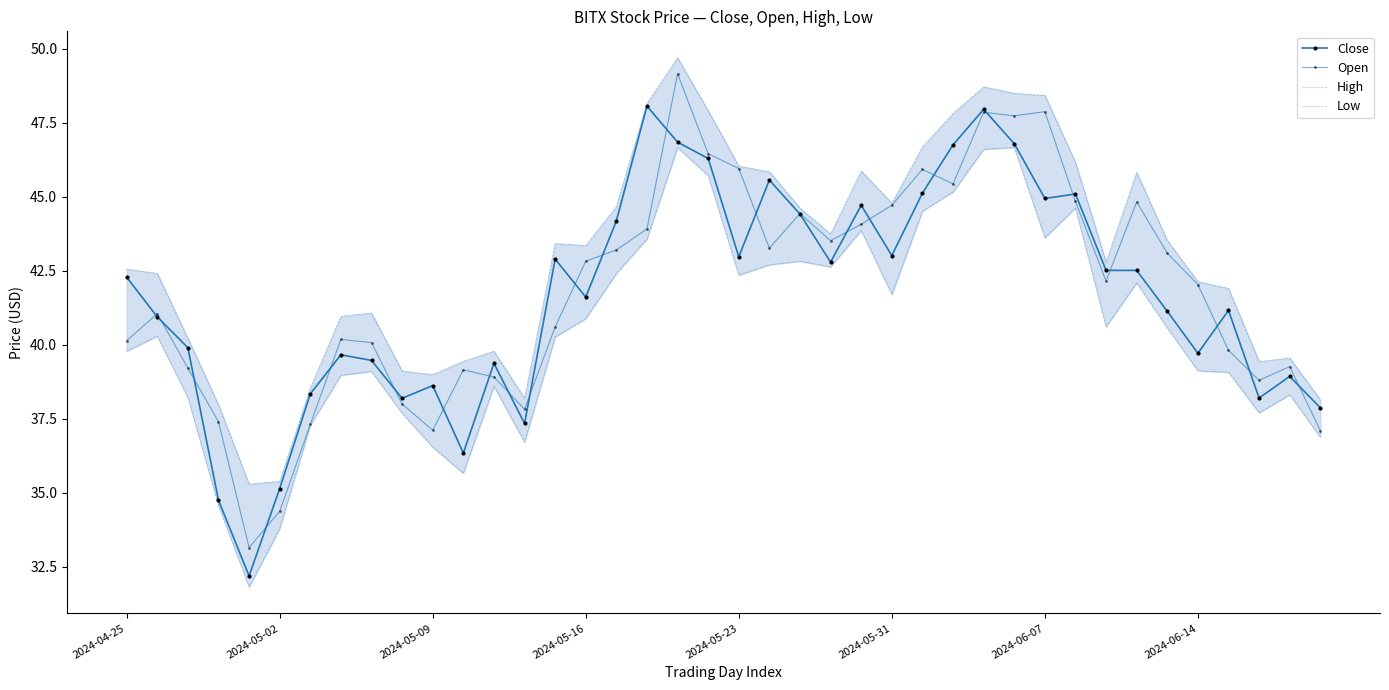

Which has a higher value, 22 or 27?

27